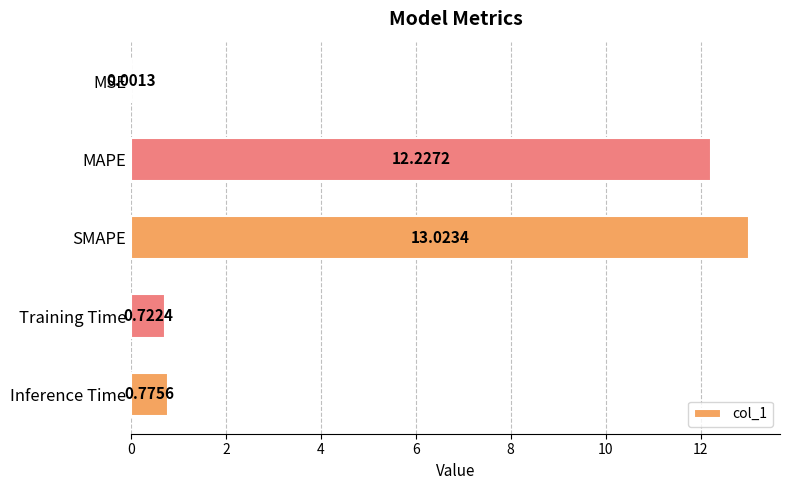

Where is the data nearest to the value 6?

Inference Time